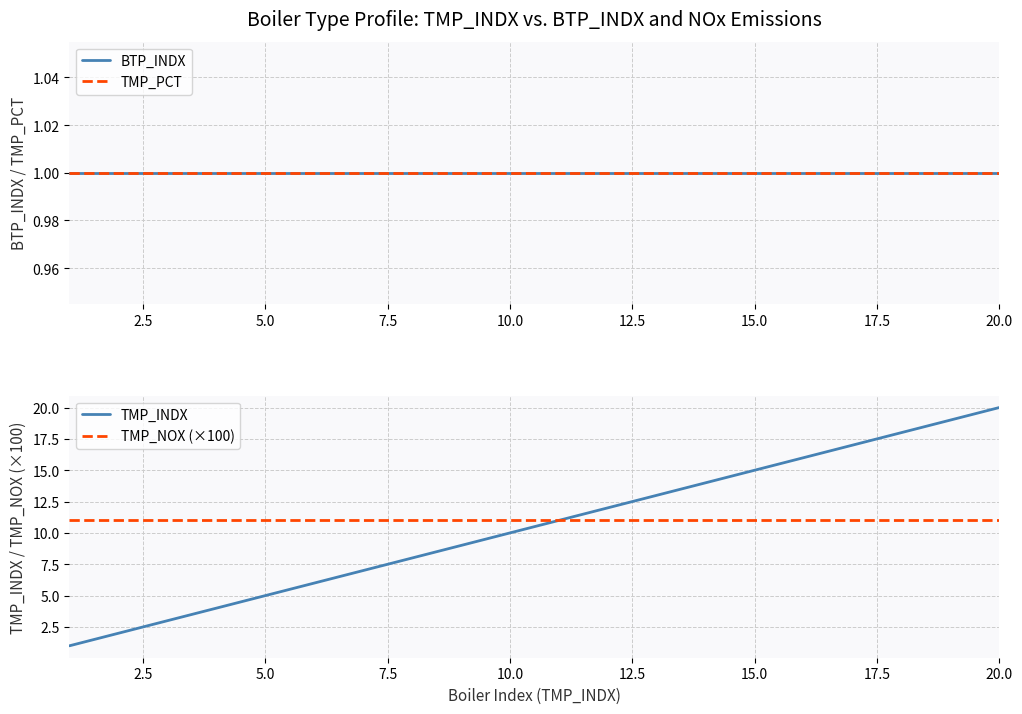

What is the minimum value for TMP_NOX (×100)?

11